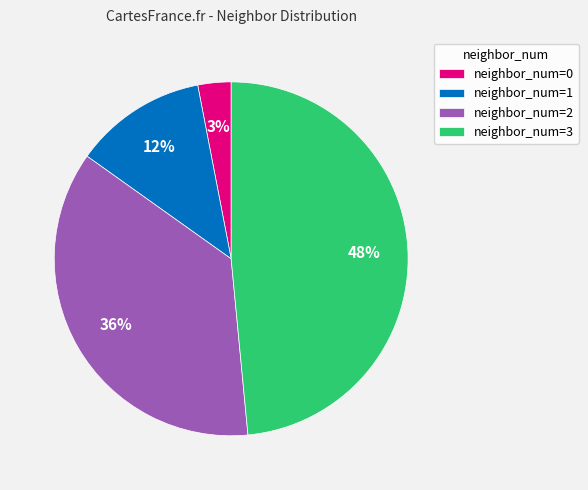

To the nearest percent, what is the difference between the neighbor_num=1 and neighbor_num=0 slice percentages?

9%